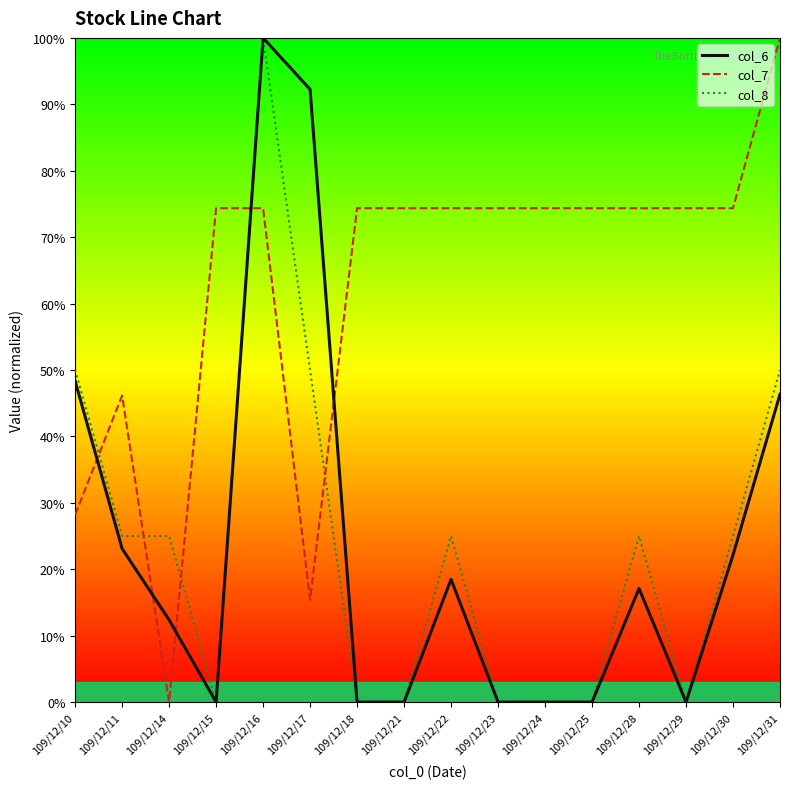

What is the spread (max minus min) of values at 109/12/10?

21.8